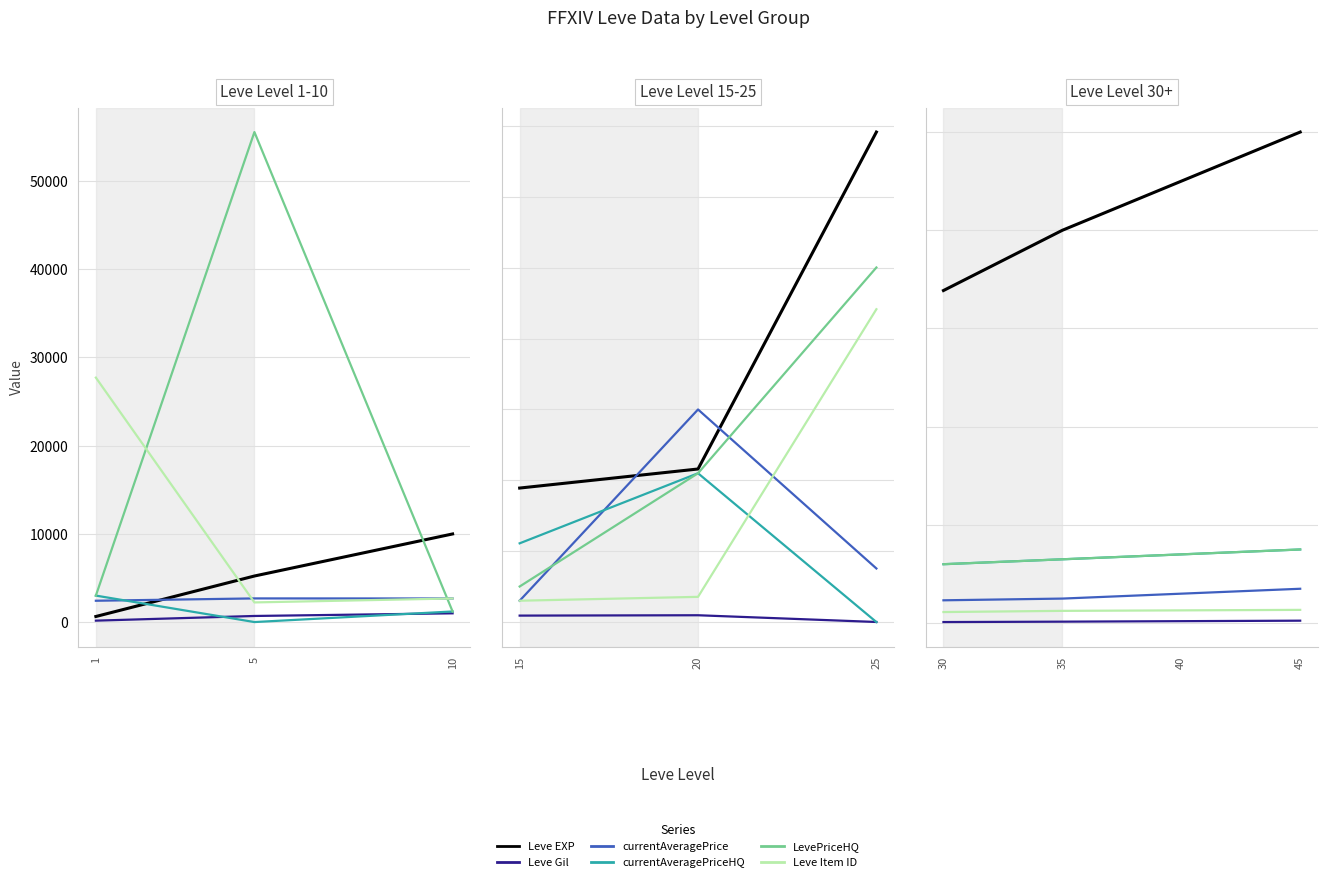

Count the Leve EXP values in the range 80000 to 100000.

3